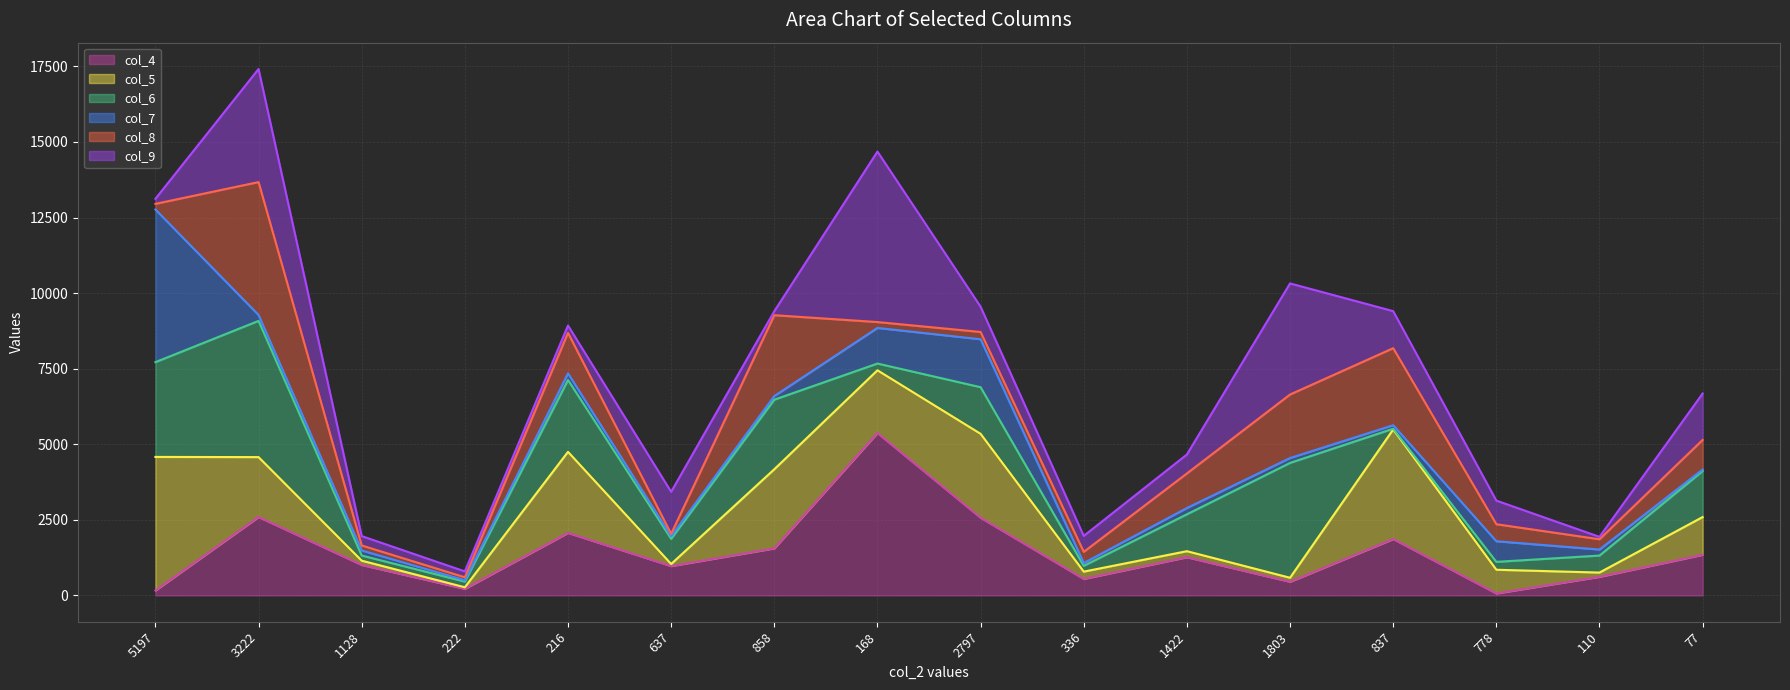

What are all the series names shown in the legend?

col_4 line, col_5 line, col_6 line, col_7 line, col_8 line, col_9 line